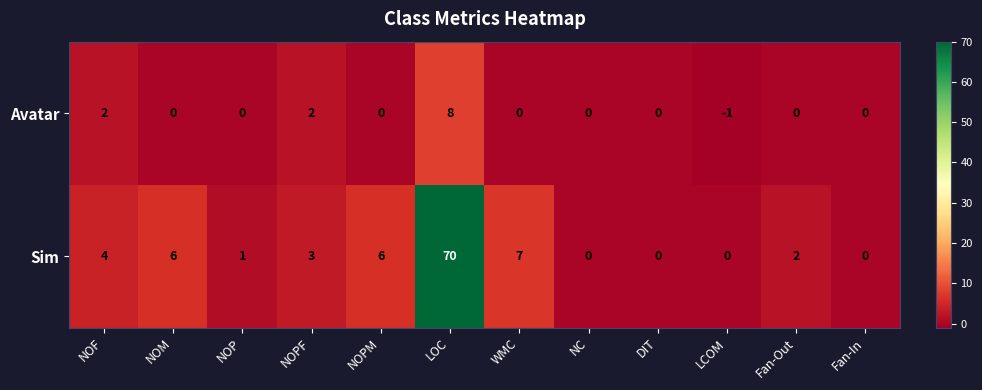

Reading right to left, what are all the values shown in this chart?

Avatar: Fan-In=0	Fan-Out=0	LCOM=-1	DIT=0	NC=0	WMC=0	LOC=8	NOPM=0	NOPF=2	NOP=0	NOM=0	NOF=2
Sim: Fan-In=0	Fan-Out=2	LCOM=0	DIT=0	NC=0	WMC=7	LOC=70	NOPM=6	NOPF=3	NOP=1	NOM=6	NOF=4